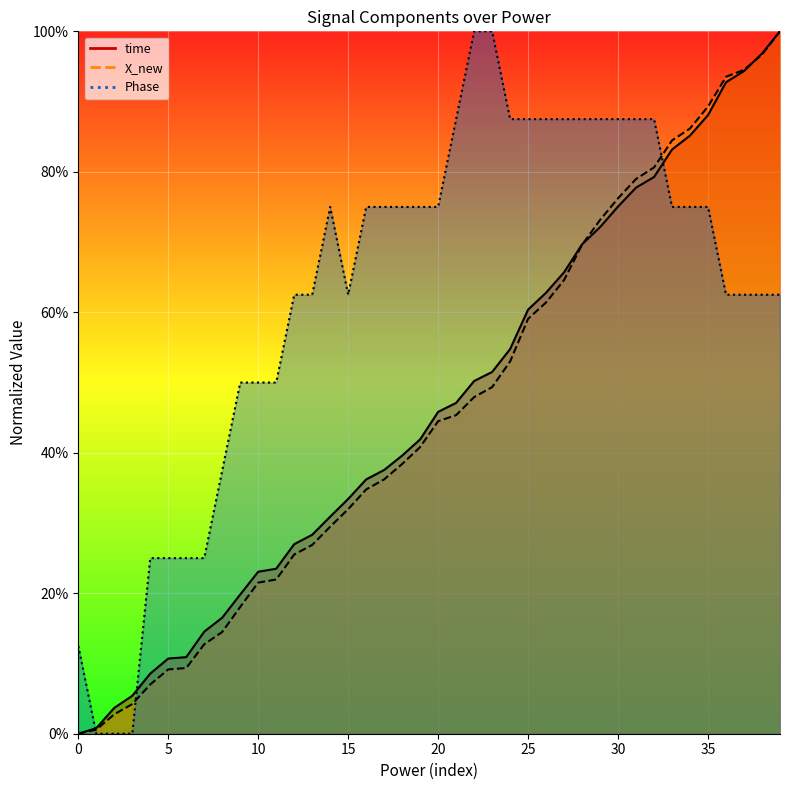

Which series has the largest total across all categories?

Phase